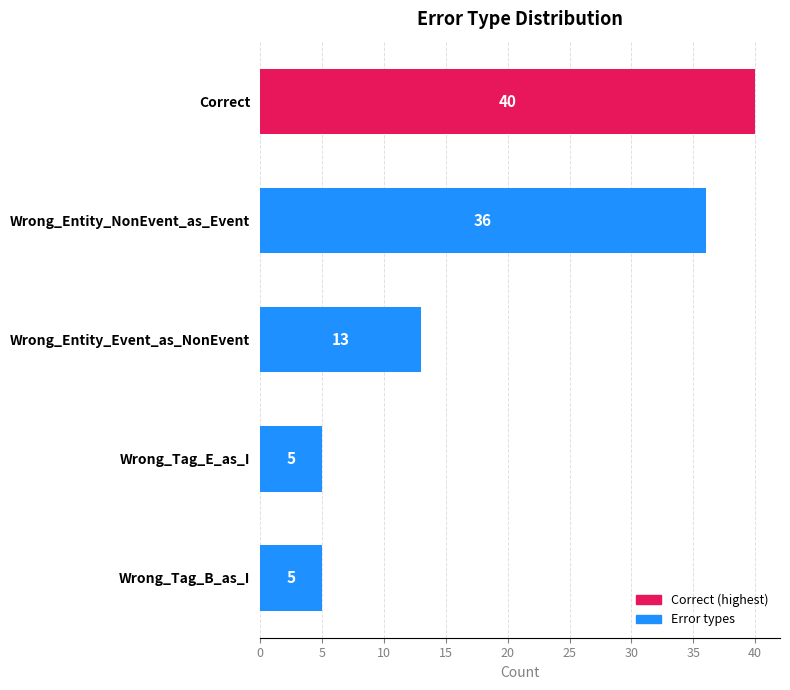

Reading top to bottom, extract all data points from this chart.

40	36	13	5	5